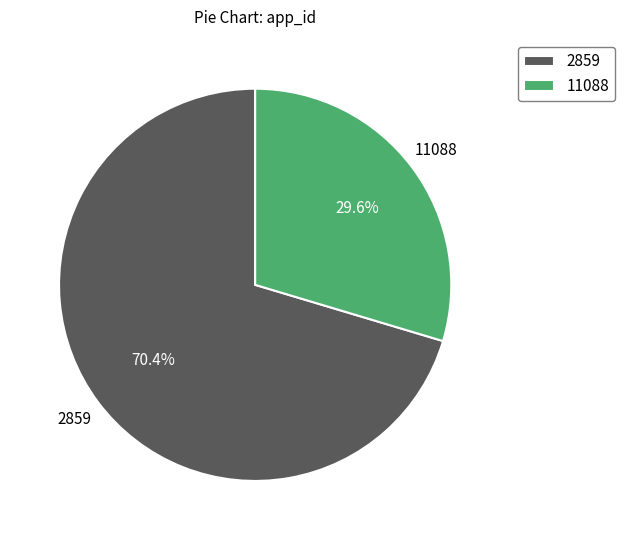

What percentage do 2859 and 11088 together represent?

100.0%